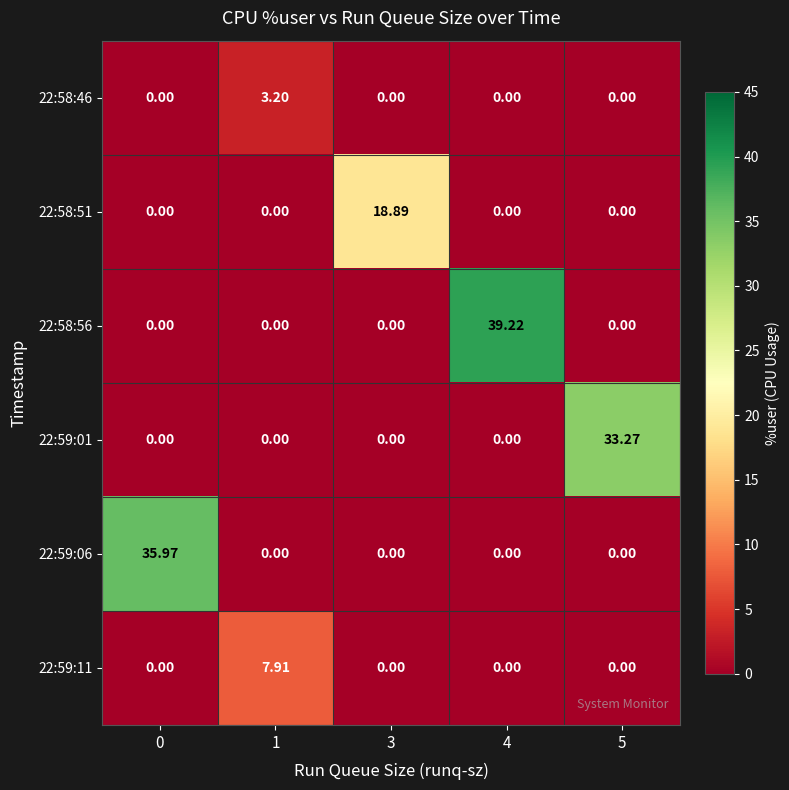

How many distinct data groups are displayed?

6